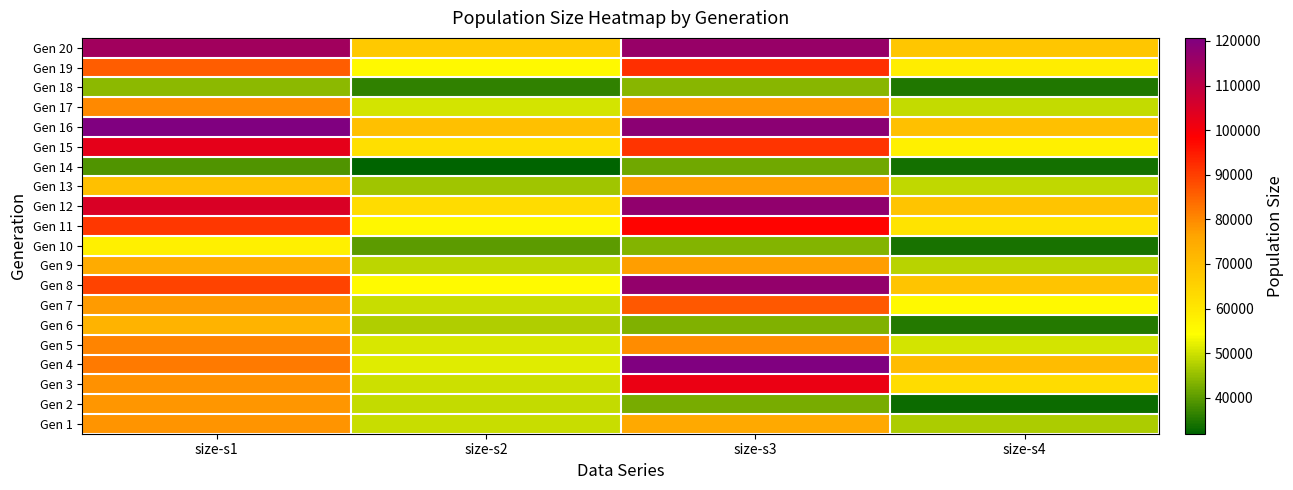

At how many categories does at least one series exceed 43466?

4